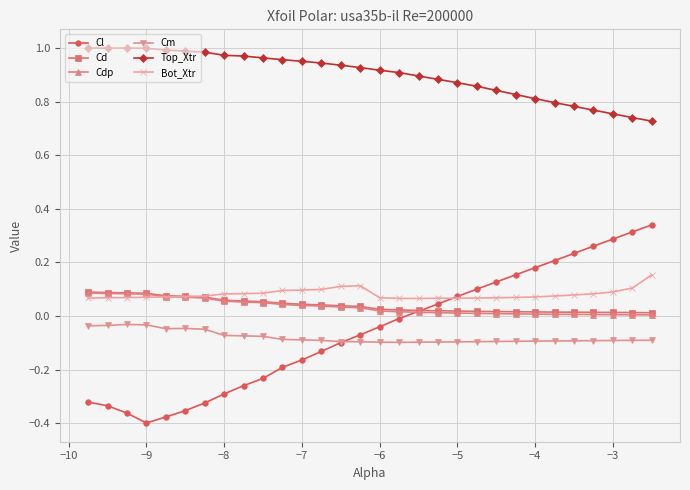

True or false: Bot_Xtr and Top_Xtr cross at least once.

False